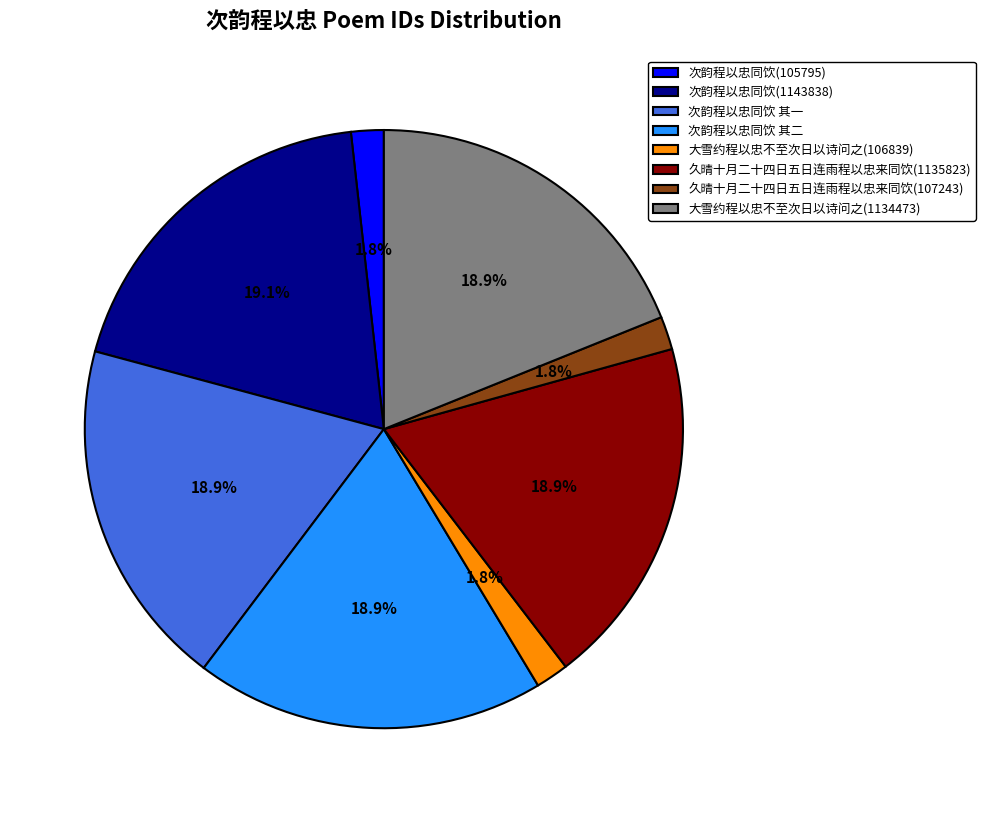

What is the ratio of the value at 次韵程以忠同饮 其二 to the value at 次韵程以忠同饮(1143838)?

1.0